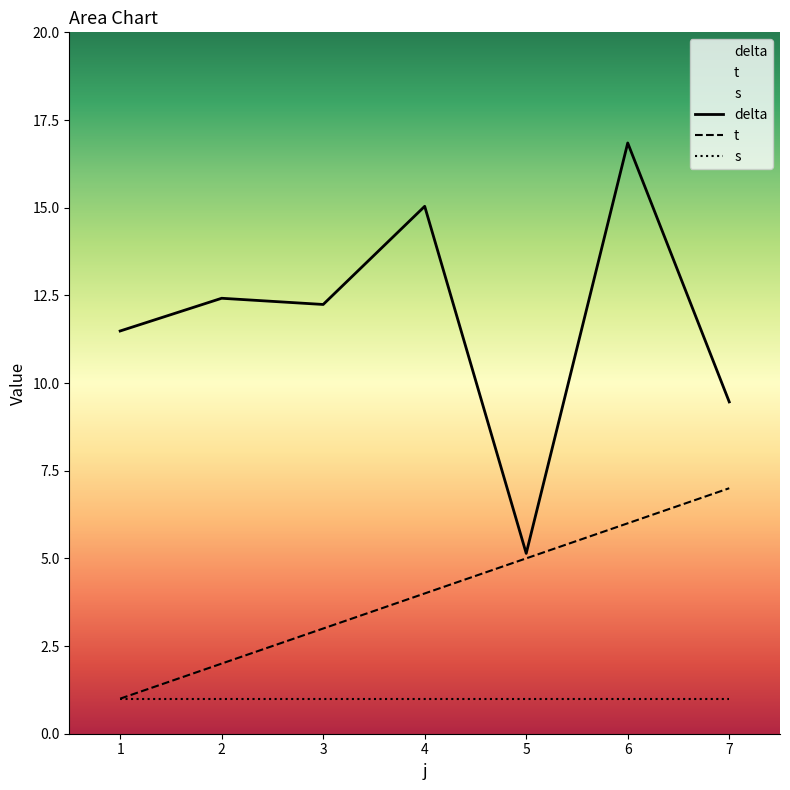

What is the total value across all series at 5?

11.1